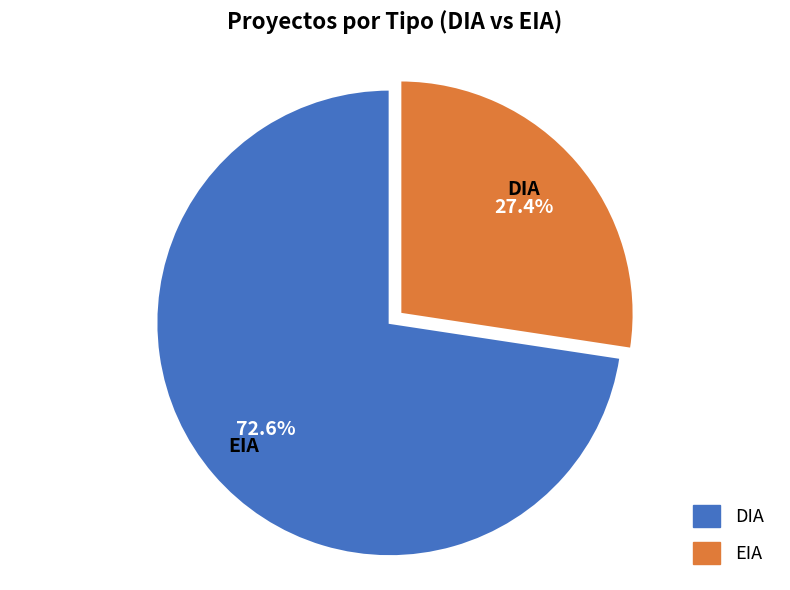

What is the change in value from DIA to EIA?

-99